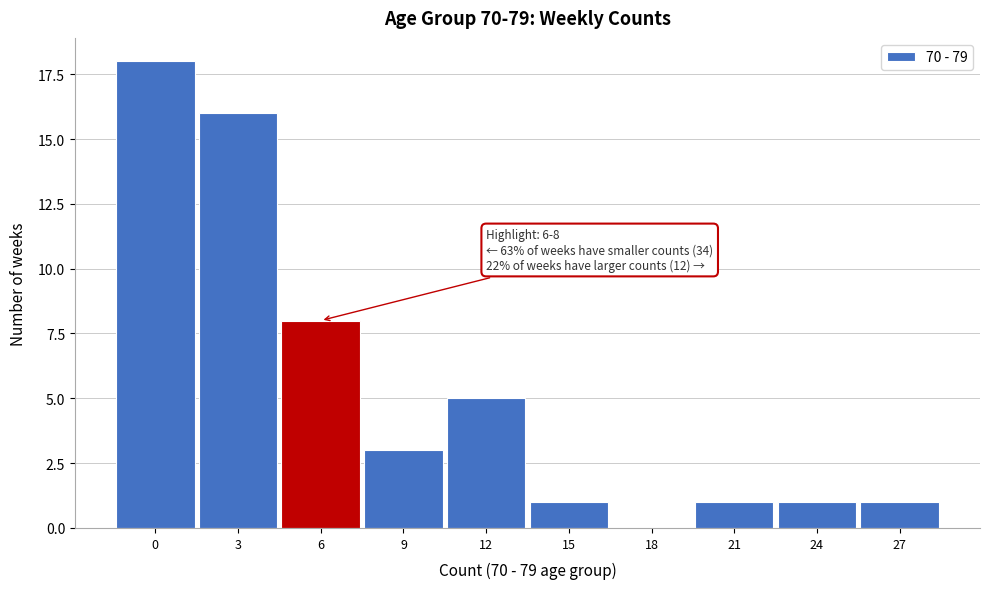

Reading left to right, extract all data points from this chart.

0=18	3=16	6=8	9=3	12=5	15=1	18=0	21=1	24=1	27=1